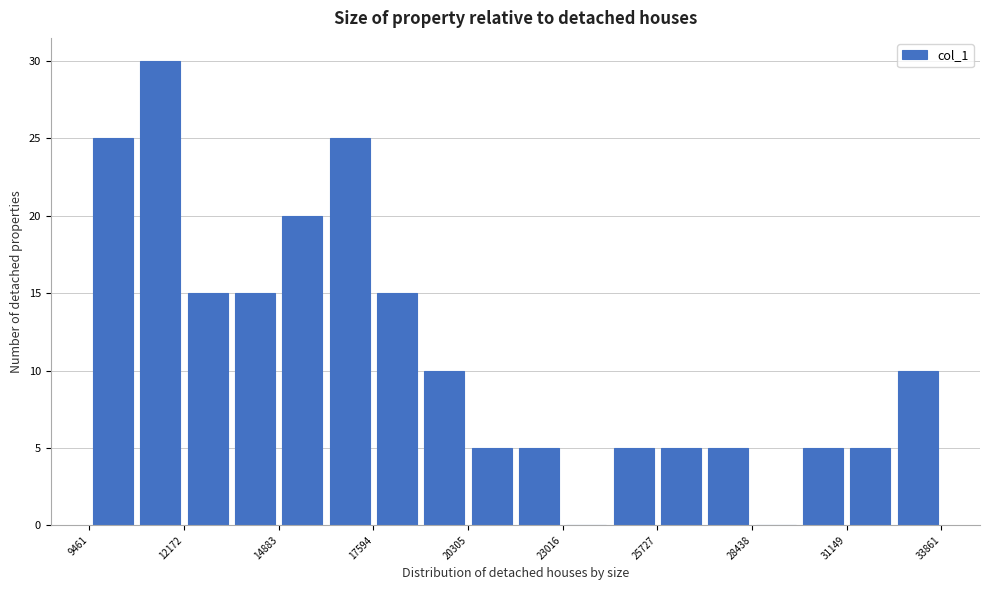

Read against the x-axis, roughly where is the centre of the tallest bar?

11500